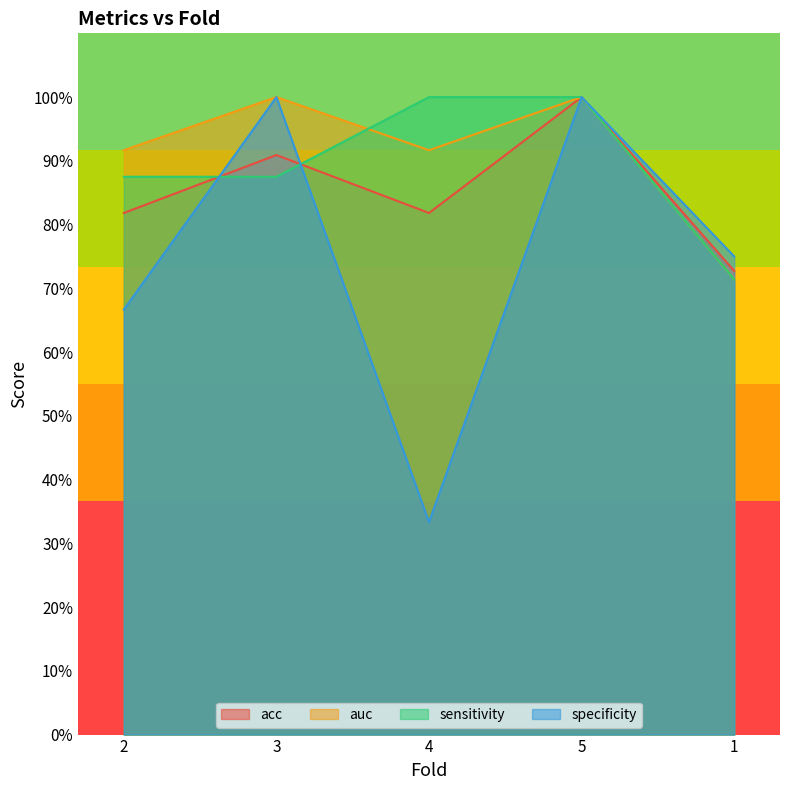

Which series changed the most between 2 and 1?

auc